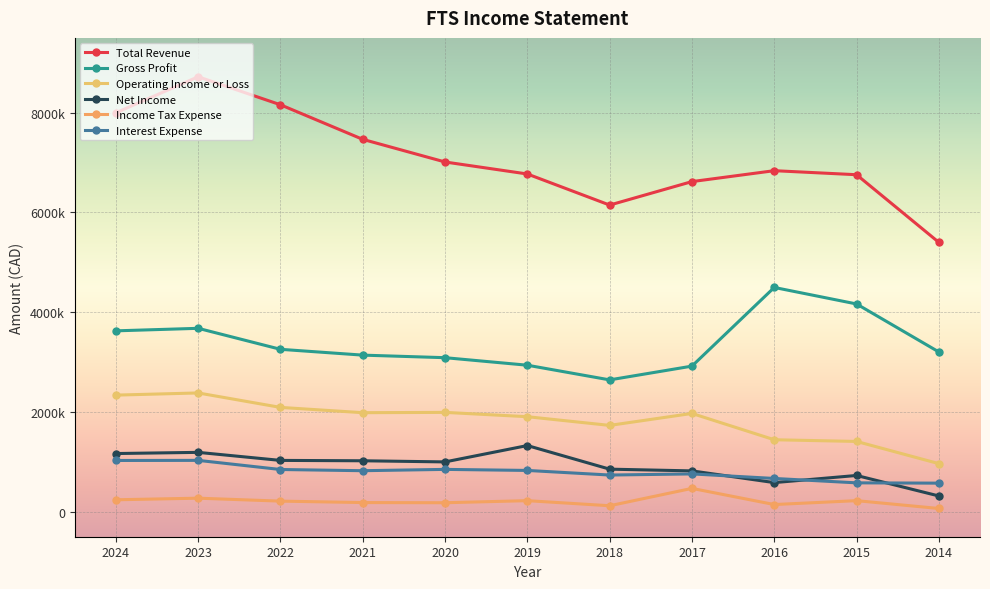

Is this an area chart (filled region under the line)?

No